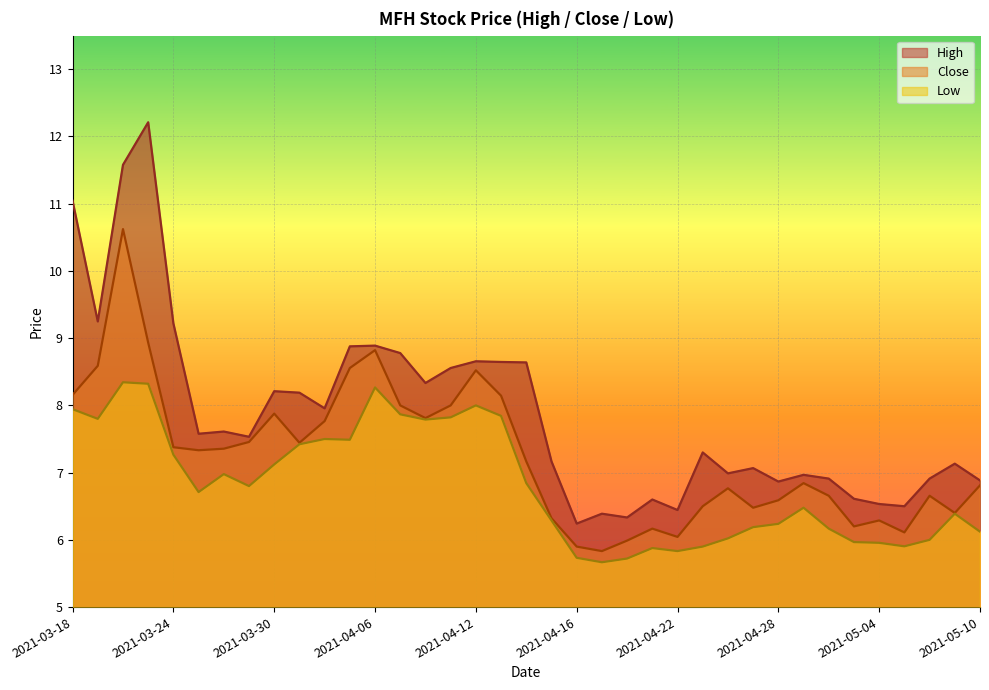

What is the difference between the second highest and minimum values in the Close series?

3.1